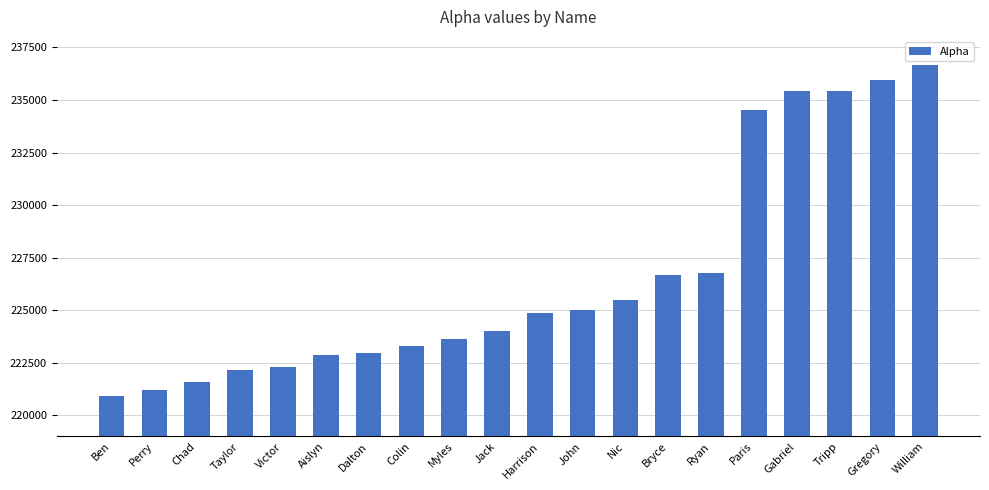

True or false: the data shows 122979 at Paris.

False